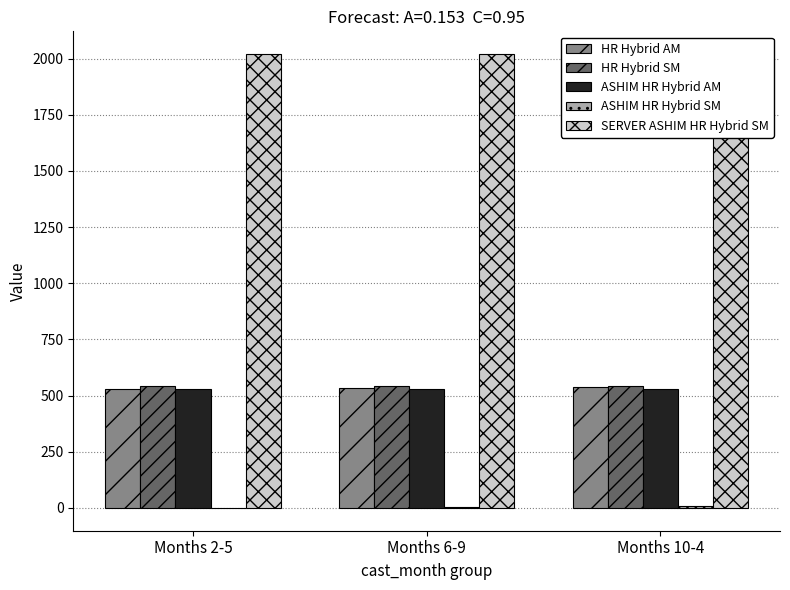

Which series has the largest total across all categories?

SERVER ASHIM HR Hybrid SM